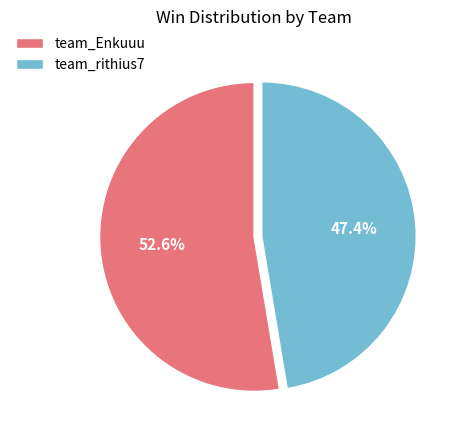

Do team_Enkuuu and team_rithius7 together represent more than half of the pie?

Yes